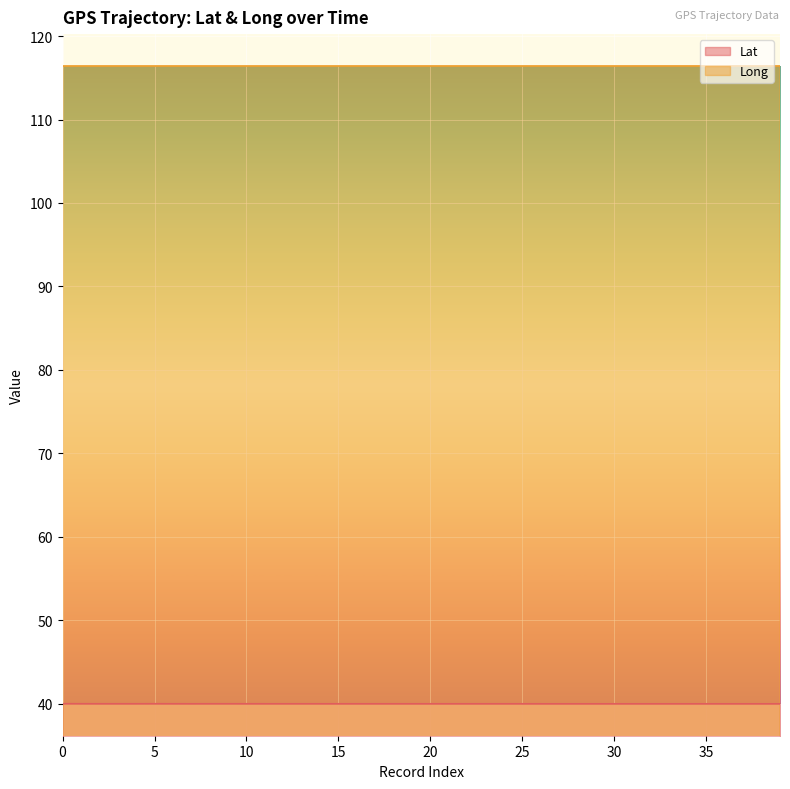

True or false: Long and Lat cross at least once.

False